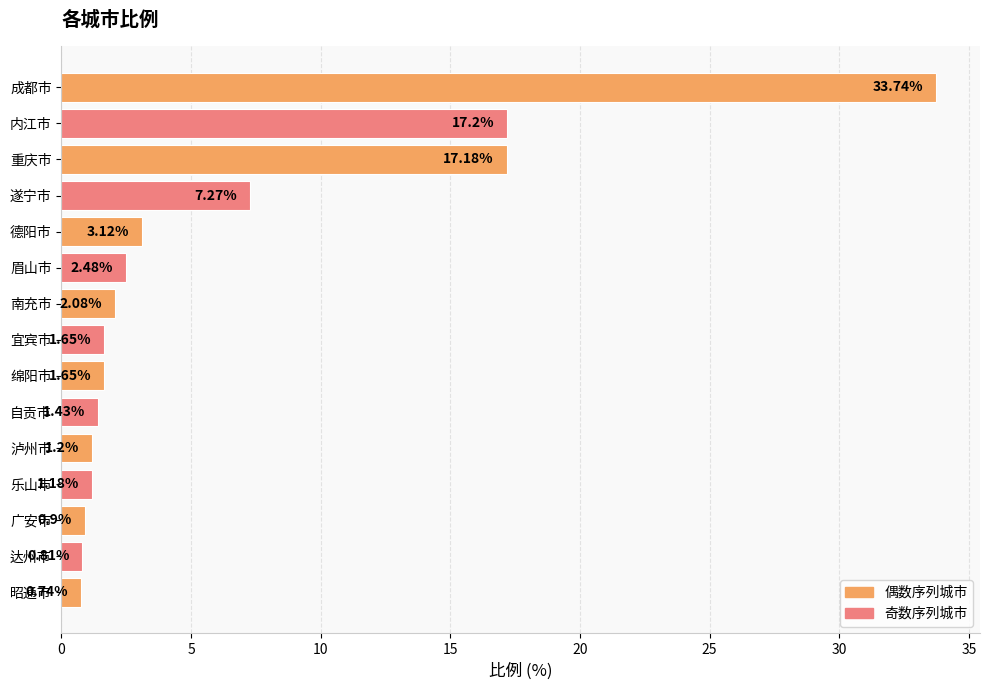

How many data points are less than 1?

3